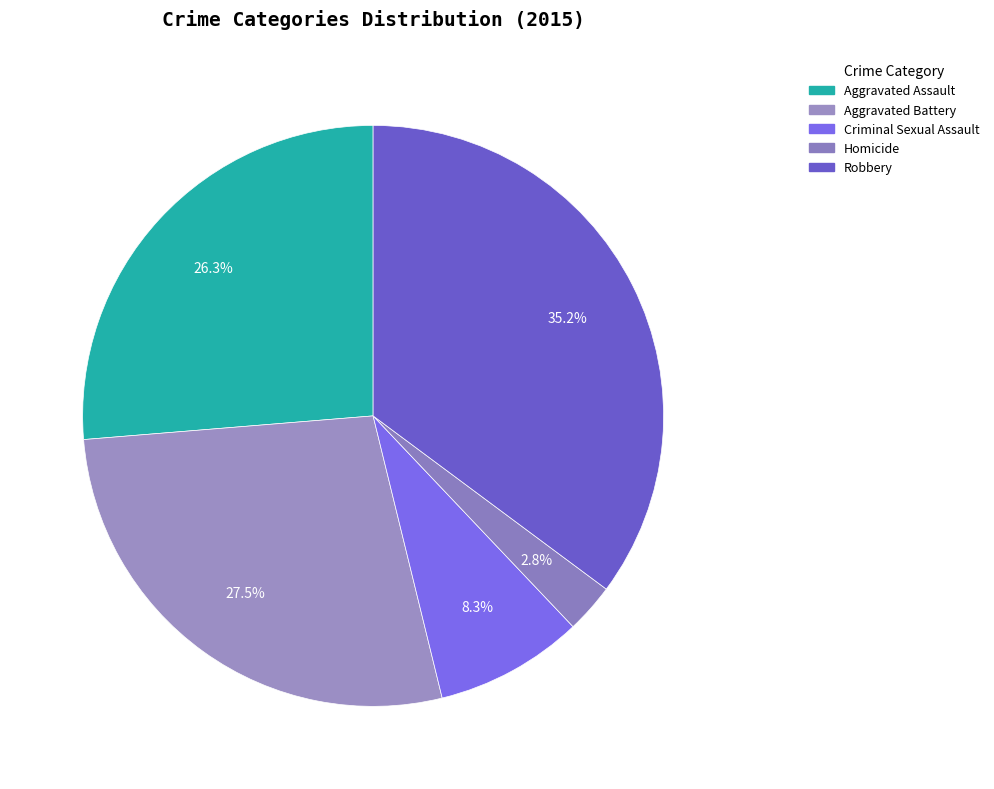

Which slice is the largest?

Robbery